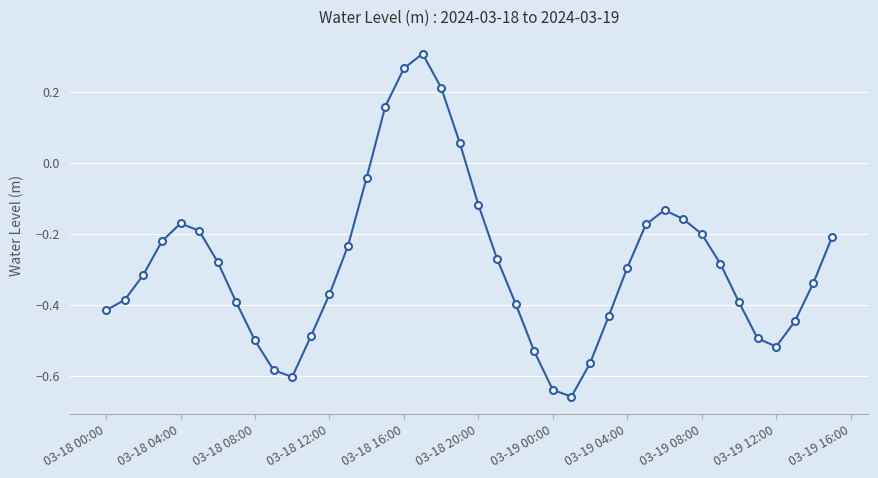

What is the sum of all values?

-11.4